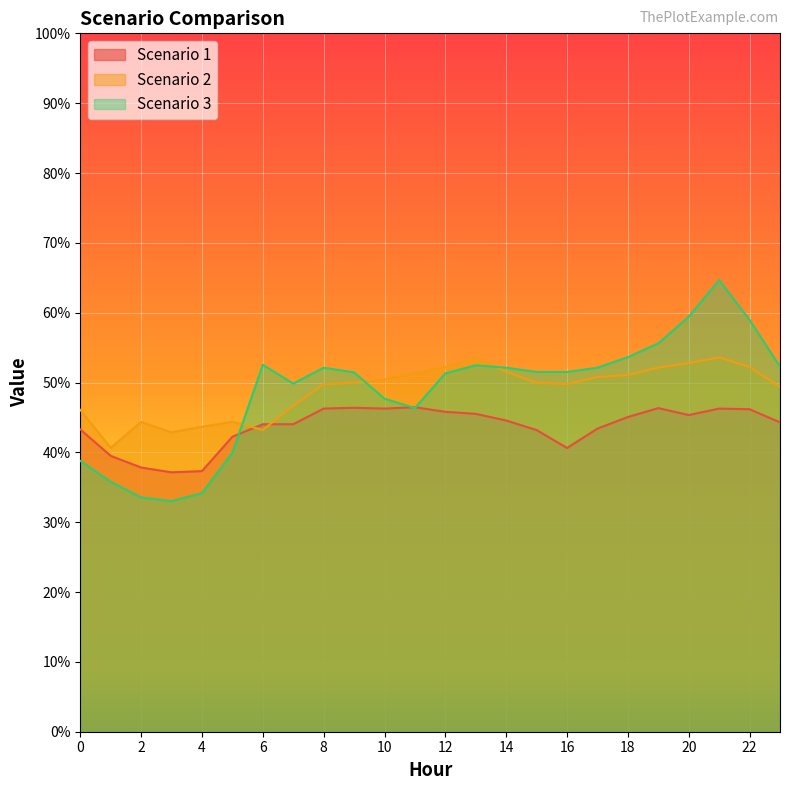

After their last crossing, which series has the higher values: Scenario 3 or Scenario 2?

Scenario 3